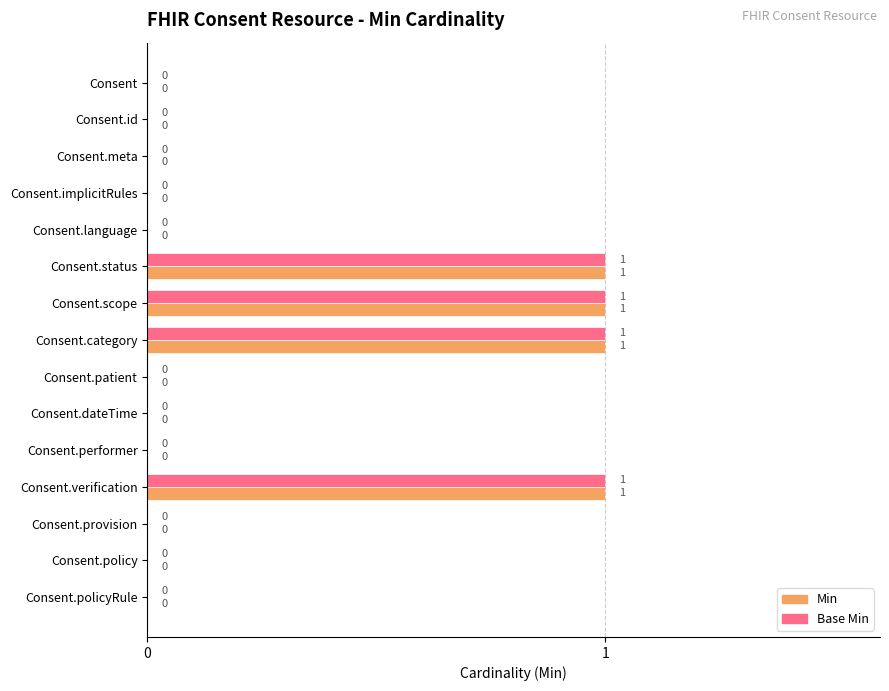

The value of Base Min at Consent.dateTime is 0. True or false?

True